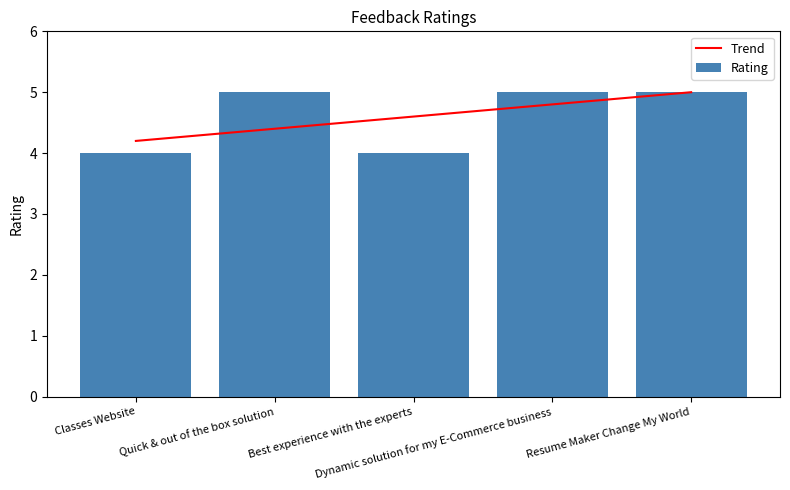

What is the smallest value displayed?

4